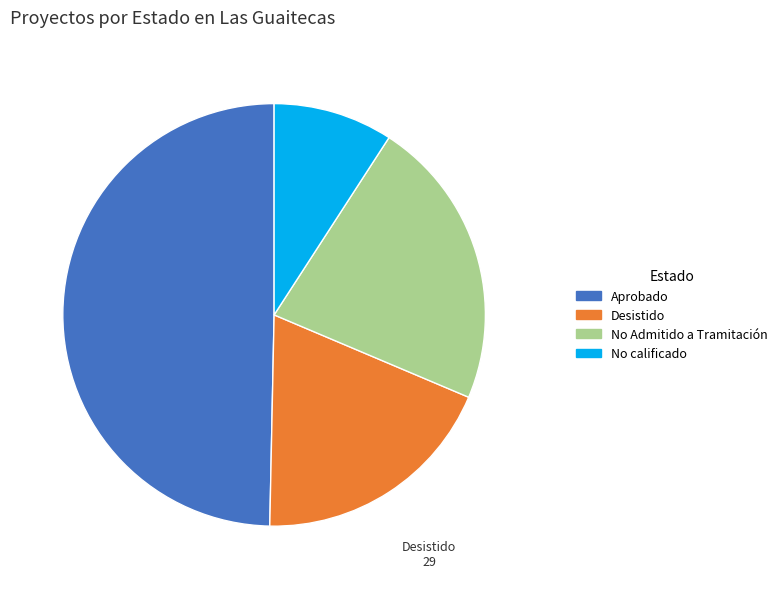

Is Aprobado the majority of the pie?

No